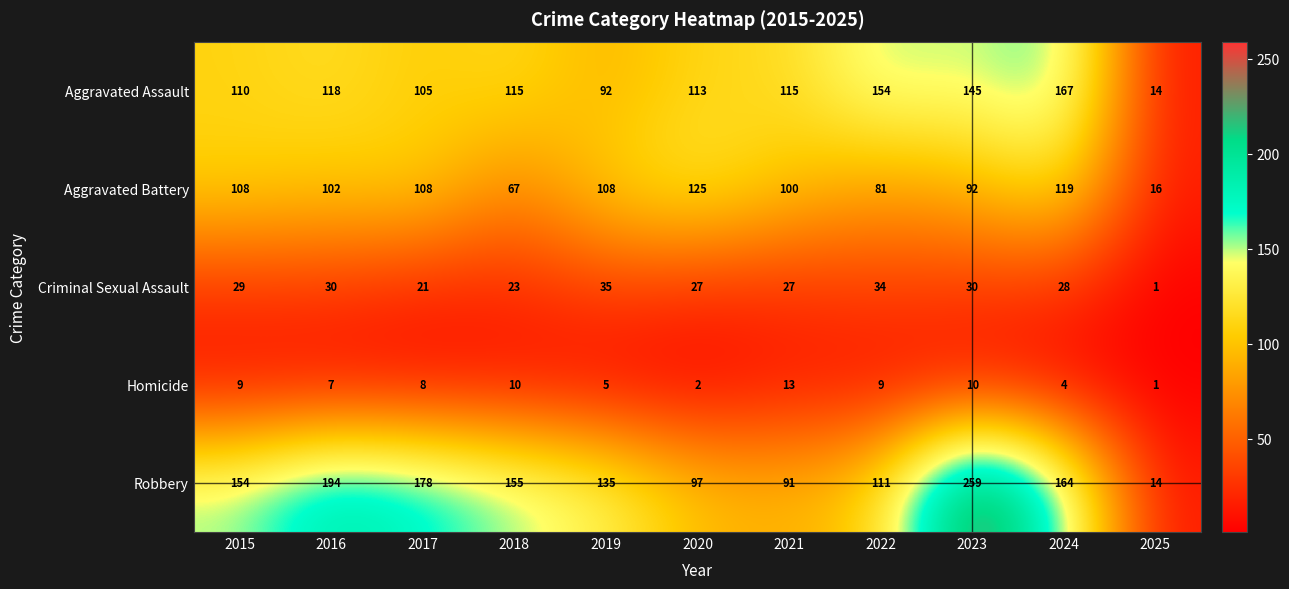

What is the total value across all series at 2022?

389